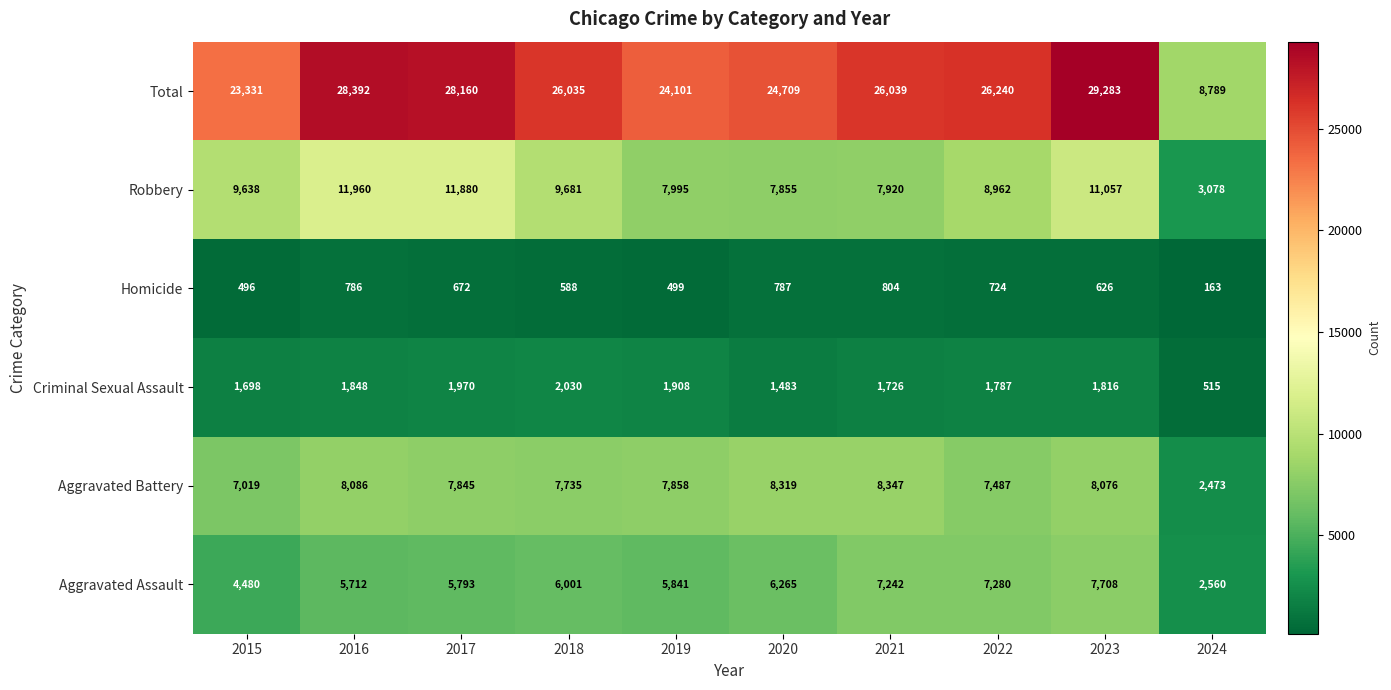

At which category is the sum across all series the highest?

2023